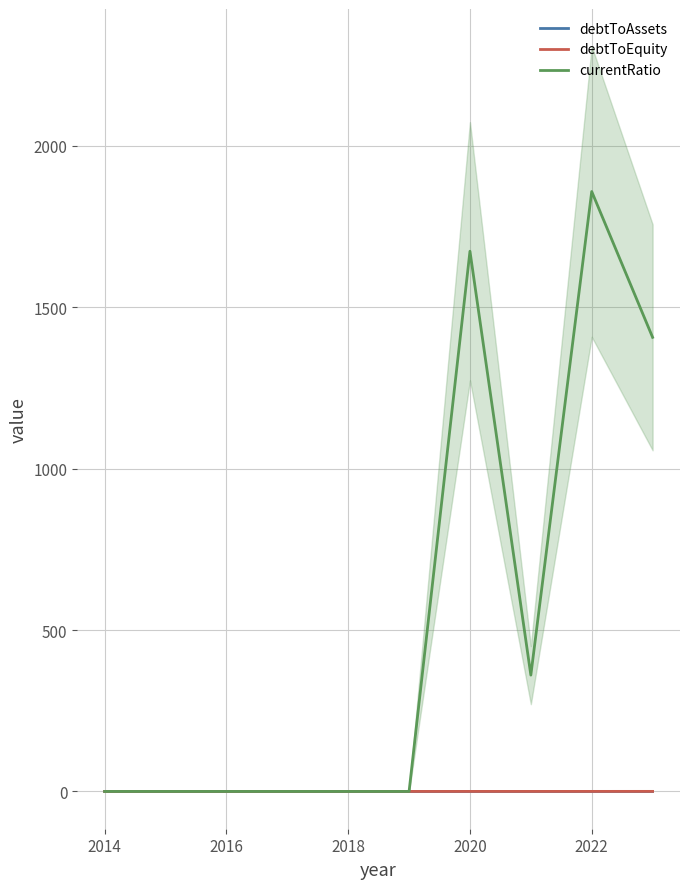

True or false: debtToAssets and debtToEquity intersect in this chart.

False